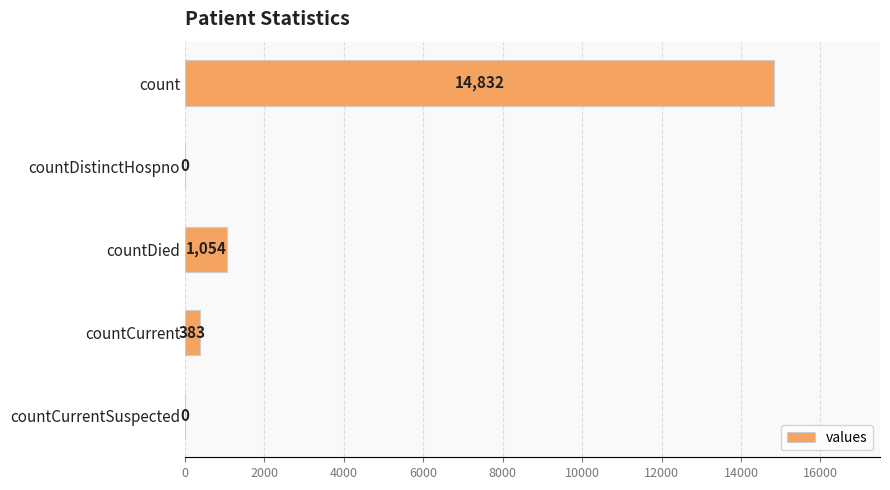

What is the change in value from countDistinctHospno to countCurrent?

+383